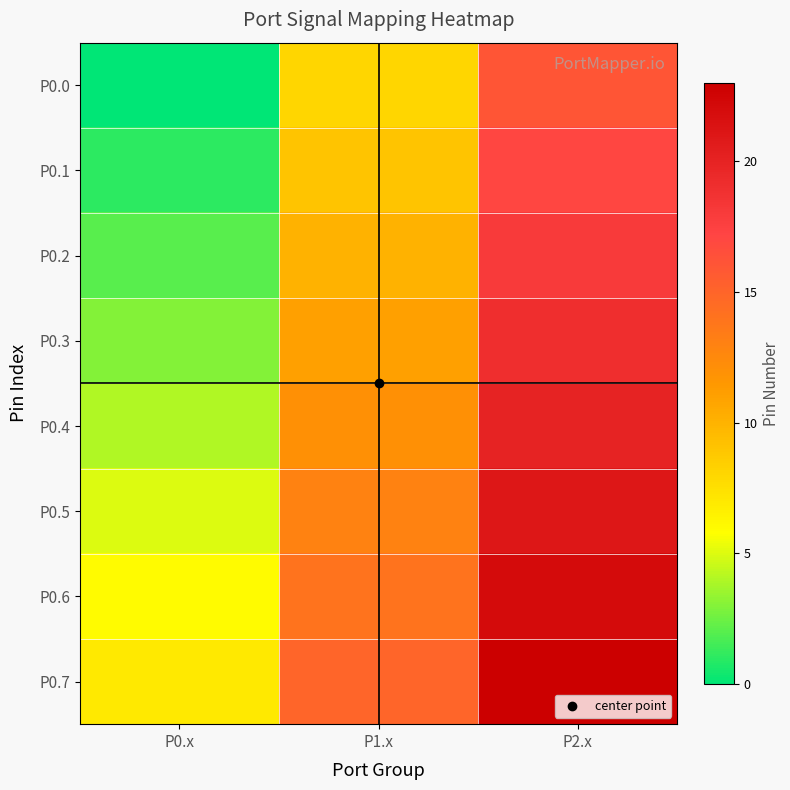

Reading left to right, extract all data points from this chart.

P0.0: P0.x=0	P1.x=8	P2.x=16
P0.1: P0.x=1	P1.x=9	P2.x=17
P0.2: P0.x=2	P1.x=10	P2.x=18
P0.3: P0.x=3	P1.x=11	P2.x=19
P0.4: P0.x=4	P1.x=12	P2.x=20
P0.5: P0.x=5	P1.x=13	P2.x=21
P0.6: P0.x=6	P1.x=14	P2.x=22
P0.7: P0.x=7	P1.x=15	P2.x=23